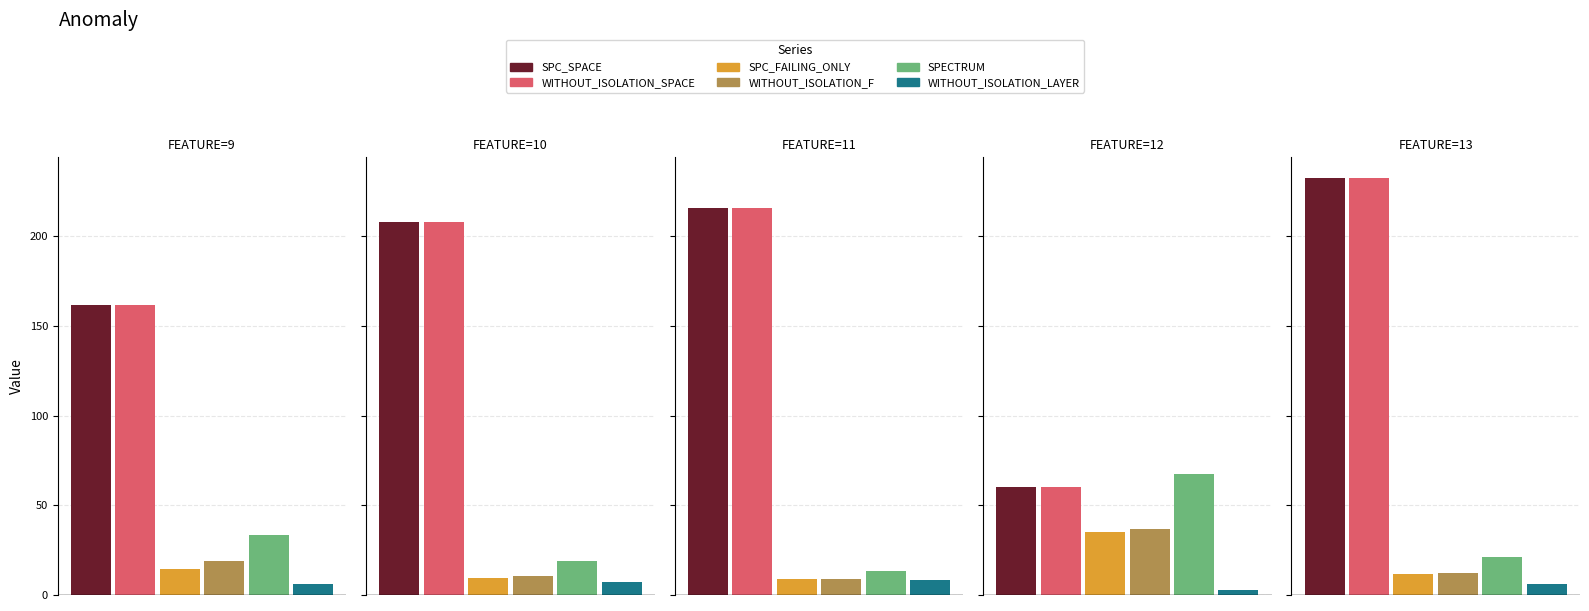

At 9, list the series in order from smallest to largest.

WITHOUT_ISOLATION_LAYER, SPC_FAILING_ONLY, WITHOUT_ISOLATION_F, SPECTRUM, SPC_SPACE, WITHOUT_ISOLATION_SPACE